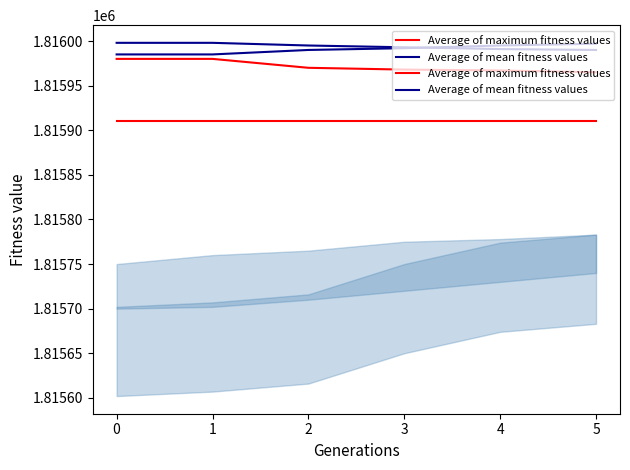

The Average of maximum fitness values series shows 1815980 at 1. True or false?

True